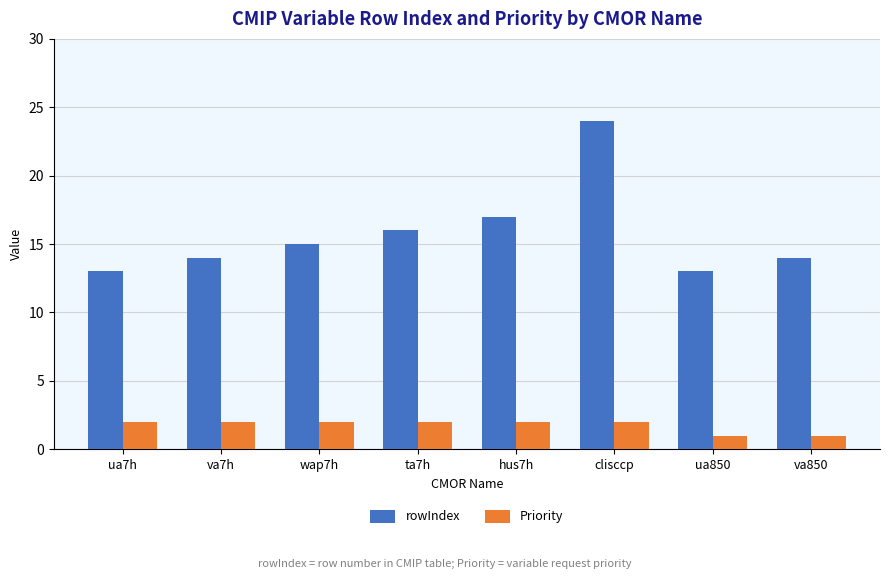

Reading right to left, extract all data points from this chart.

rowIndex: va850=14	ua850=13	clisccp=24	hus7h=17	ta7h=16	wap7h=15	va7h=14	ua7h=13
Priority: va850=1	ua850=1	clisccp=2	hus7h=2	ta7h=2	wap7h=2	va7h=2	ua7h=2